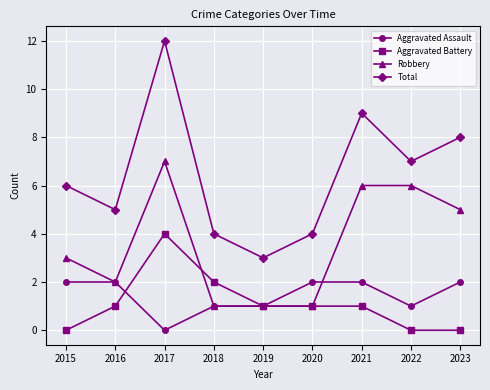

Count the Robbery values in the range 1 to 6.

8